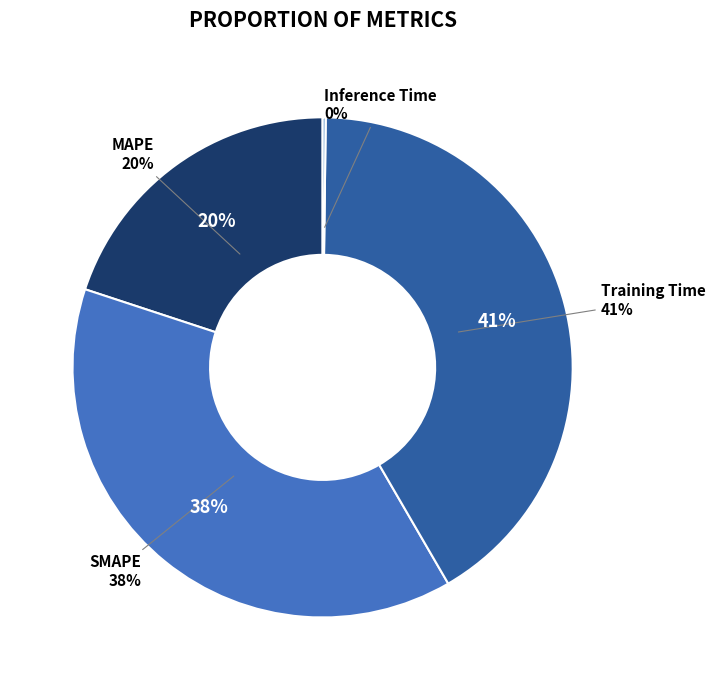

Which category has the smallest portion of the pie?

Inference Time